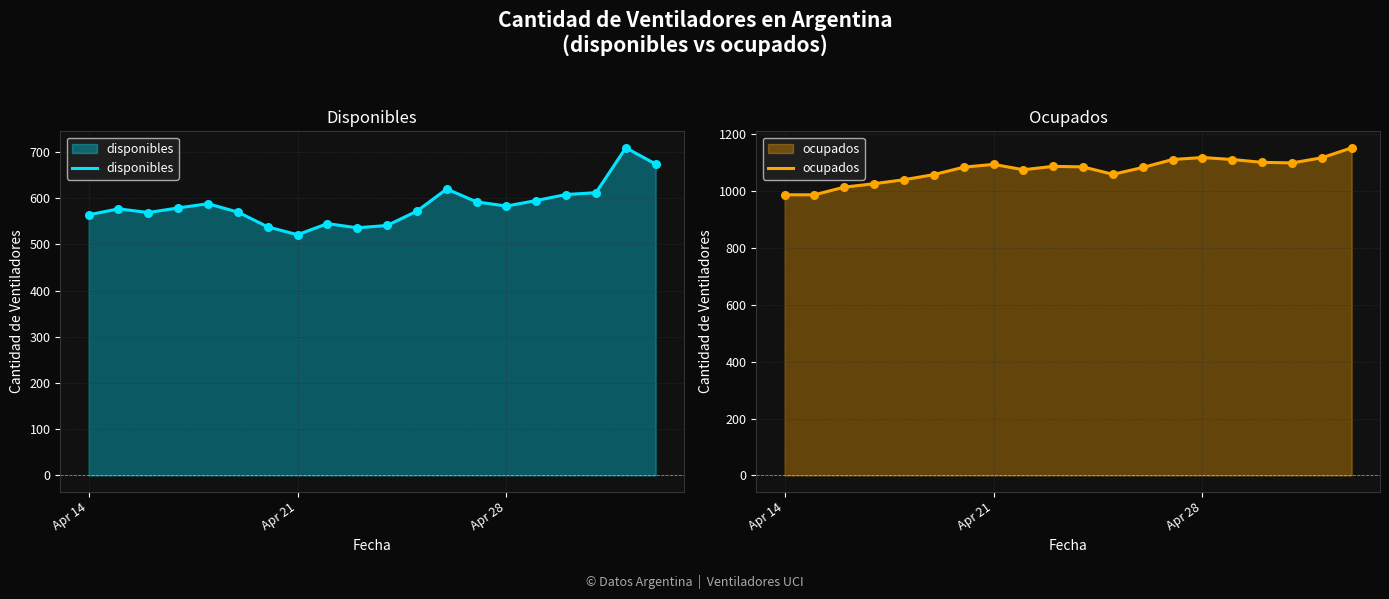

What are all the series names shown in the legend?

disponibles, ocupados